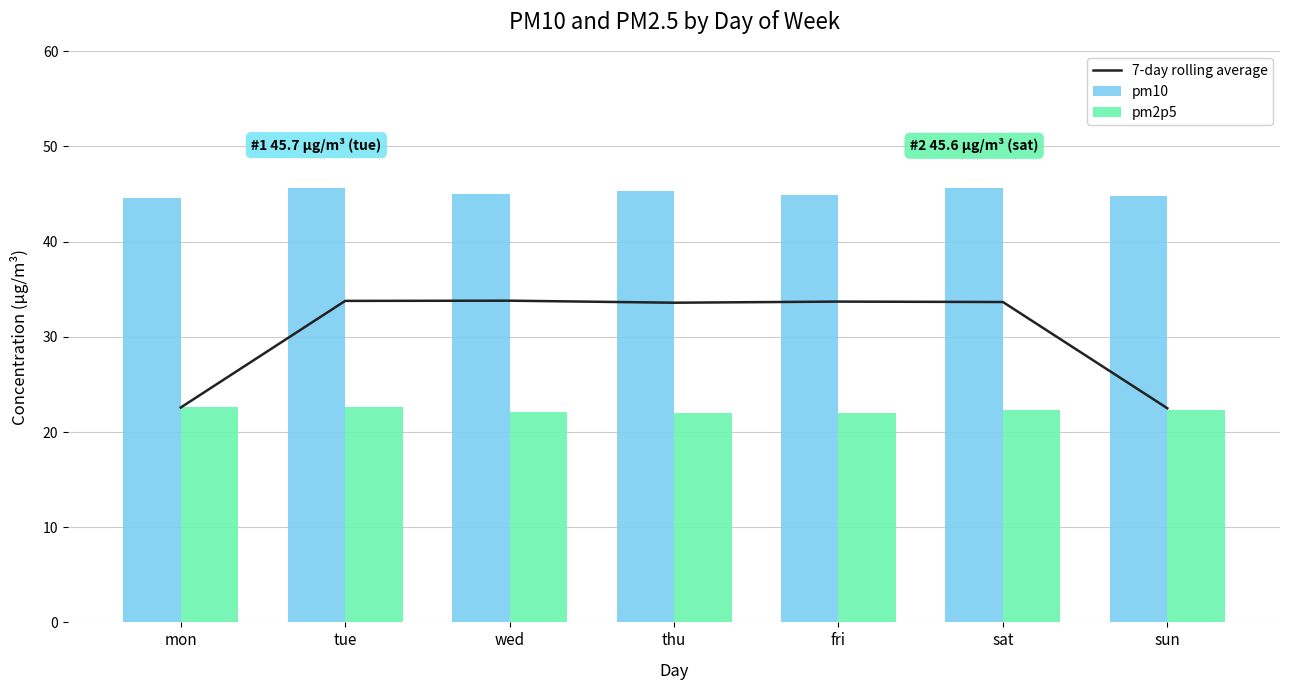

Where does the 7-day rolling average series first go above 33?

tue